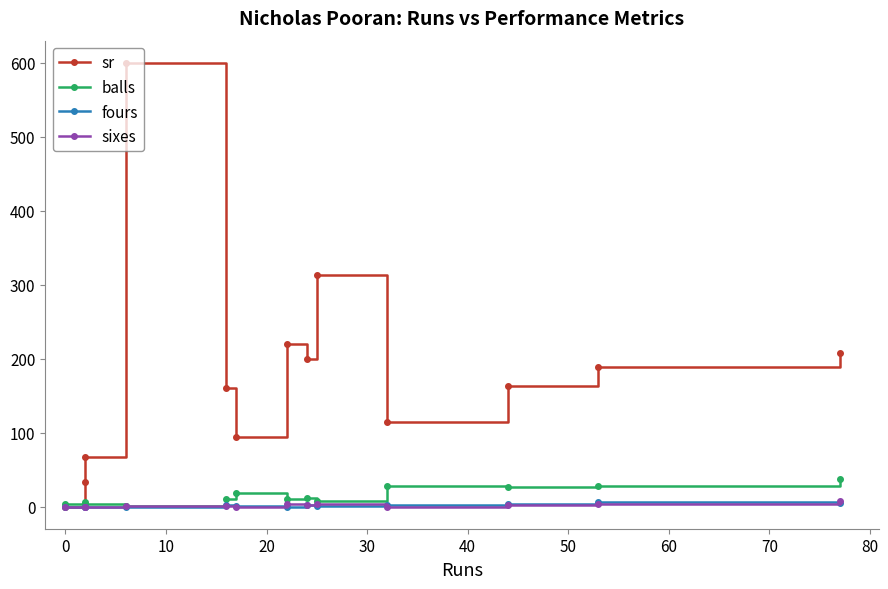

What is the sum of the sr values at 60 and 40?

294.4